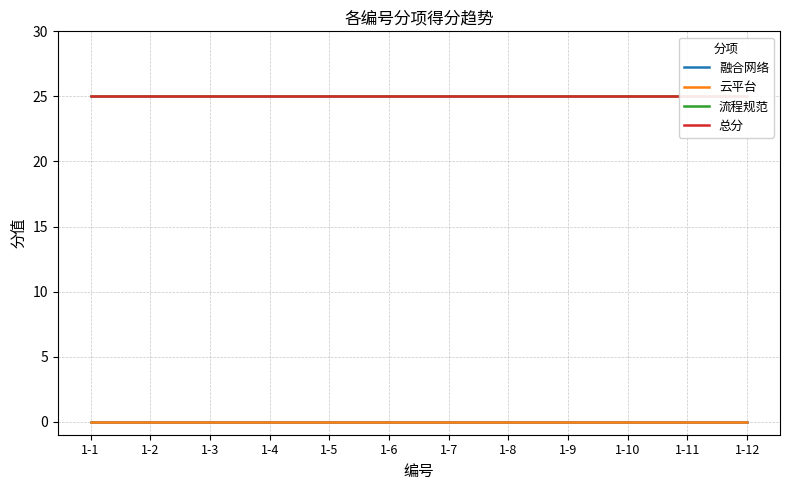

Reading left to right, extract all data points from this chart.

融合网络: 0	0	0	0	0	0	0	0	0	0	0	0
云平台: 0	0	0	0	0	0	0	0	0	0	0	0
流程规范: 25	25	25	25	25	25	25	25	25	25	25	25
总分: 25	25	25	25	25	25	25	25	25	25	25	25